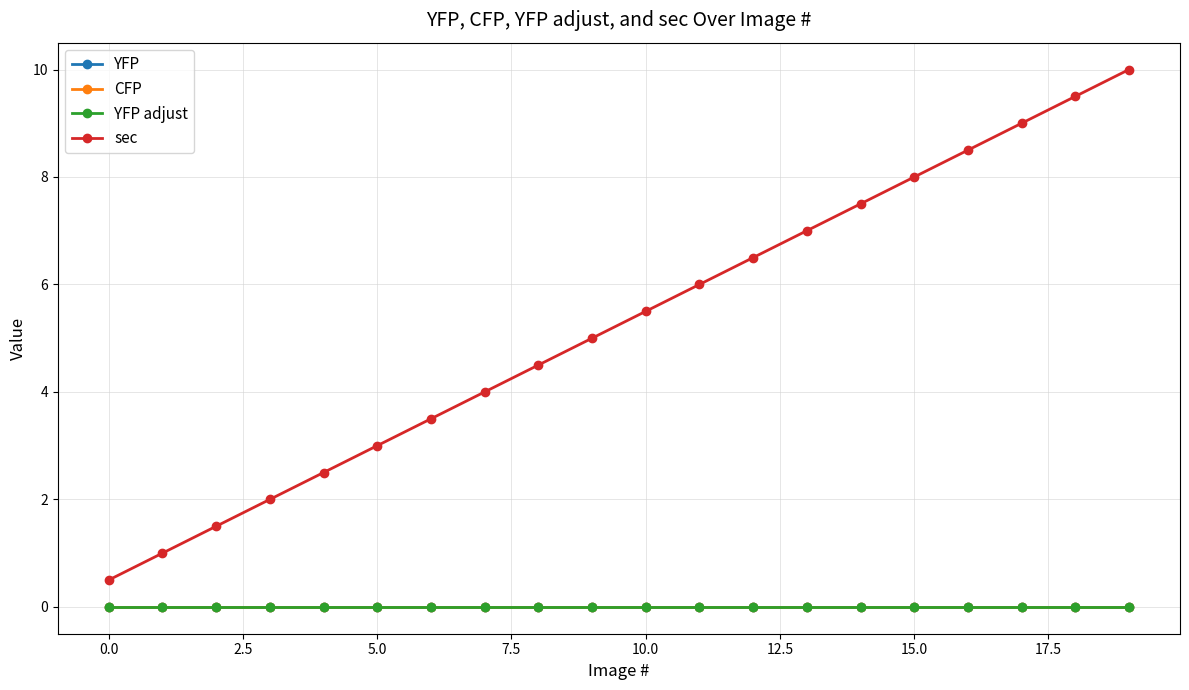

What is the label of the 11th point from the left?

10